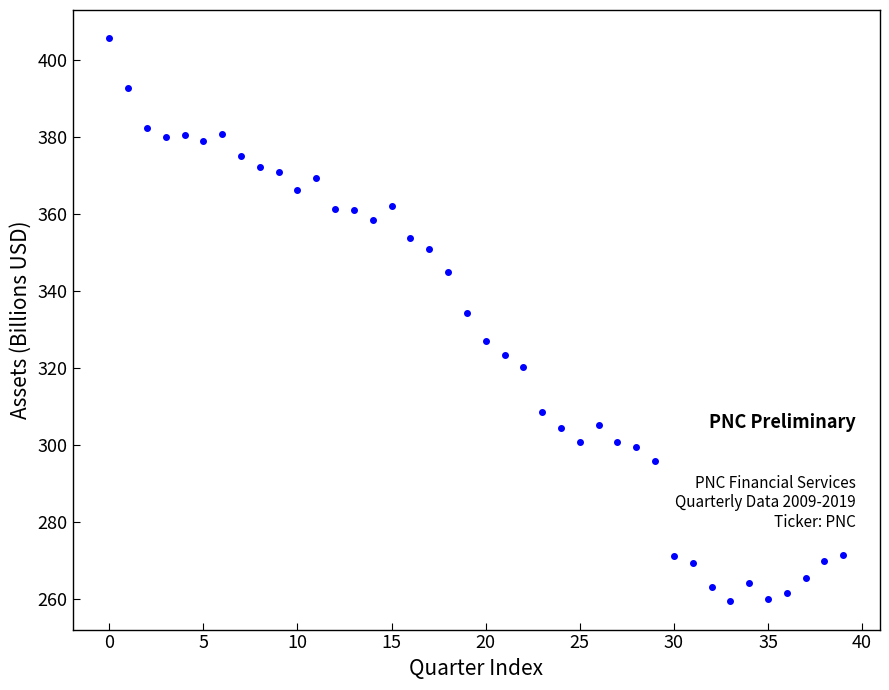

What is the range of Y values (max minus min)?

146.4